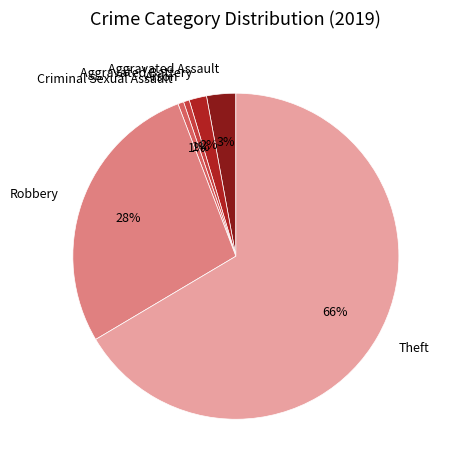

Between Aggravated Battery and Robbery, which is larger?

Robbery